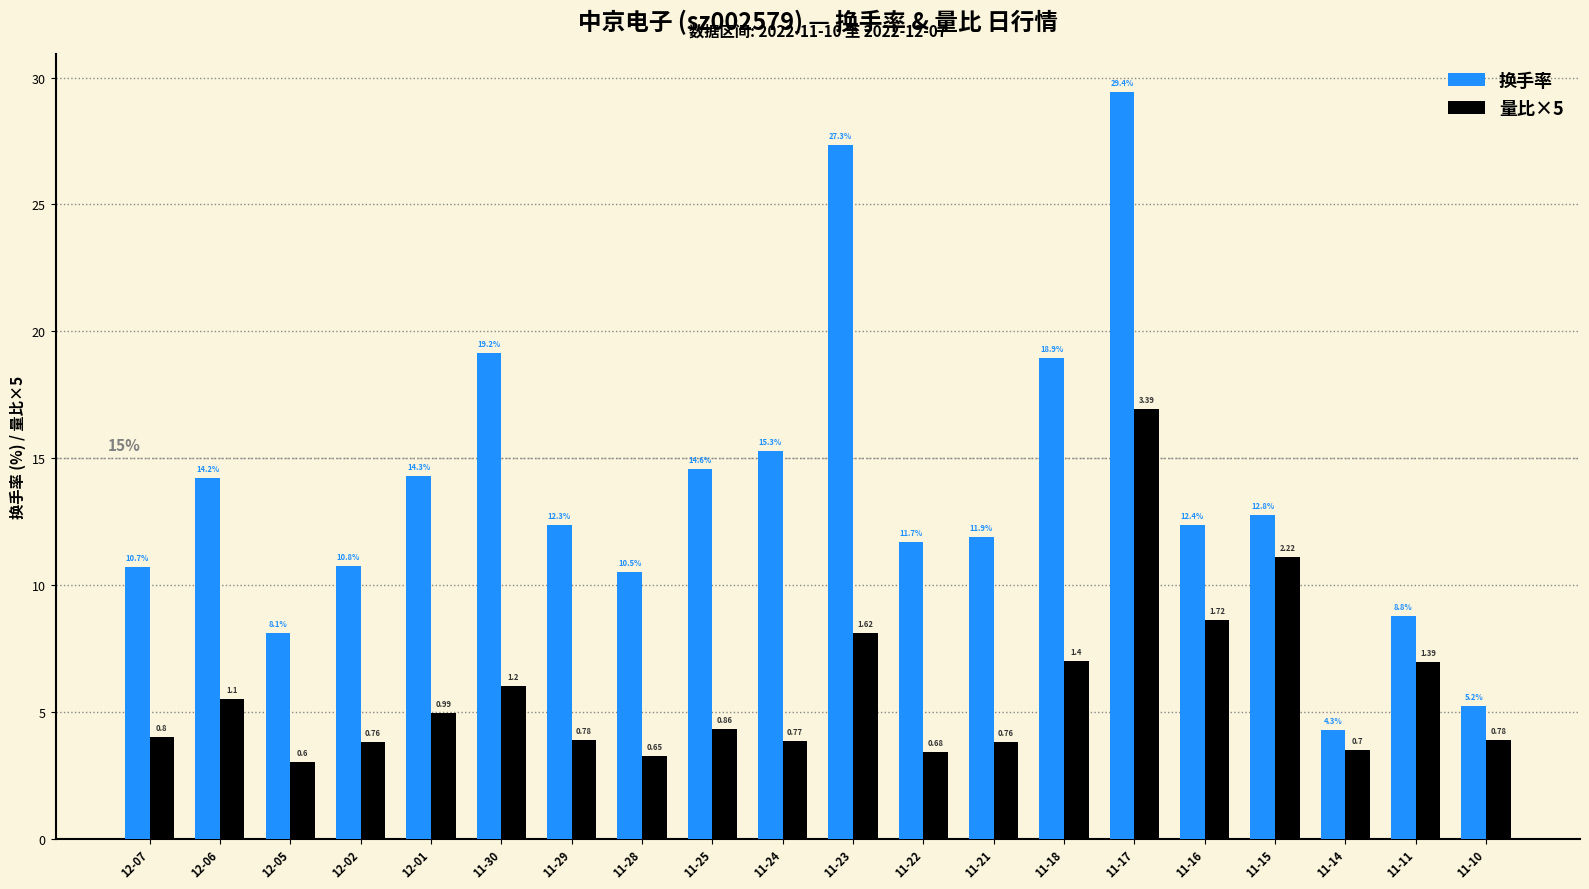

What is the sum of the 量比×5 values at 11-21 and 12-01?

8.8